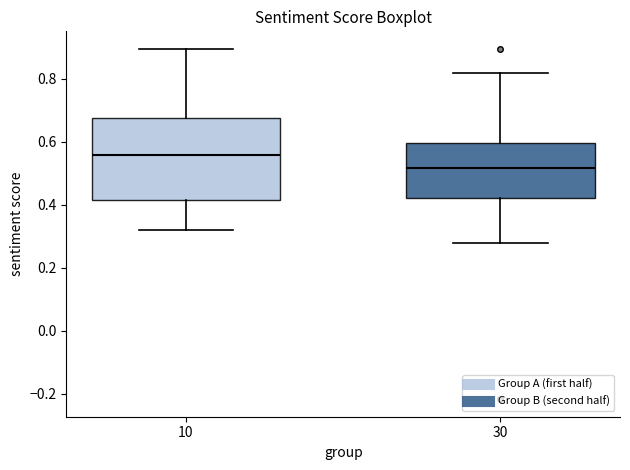

Which box has the lowest median line?

30